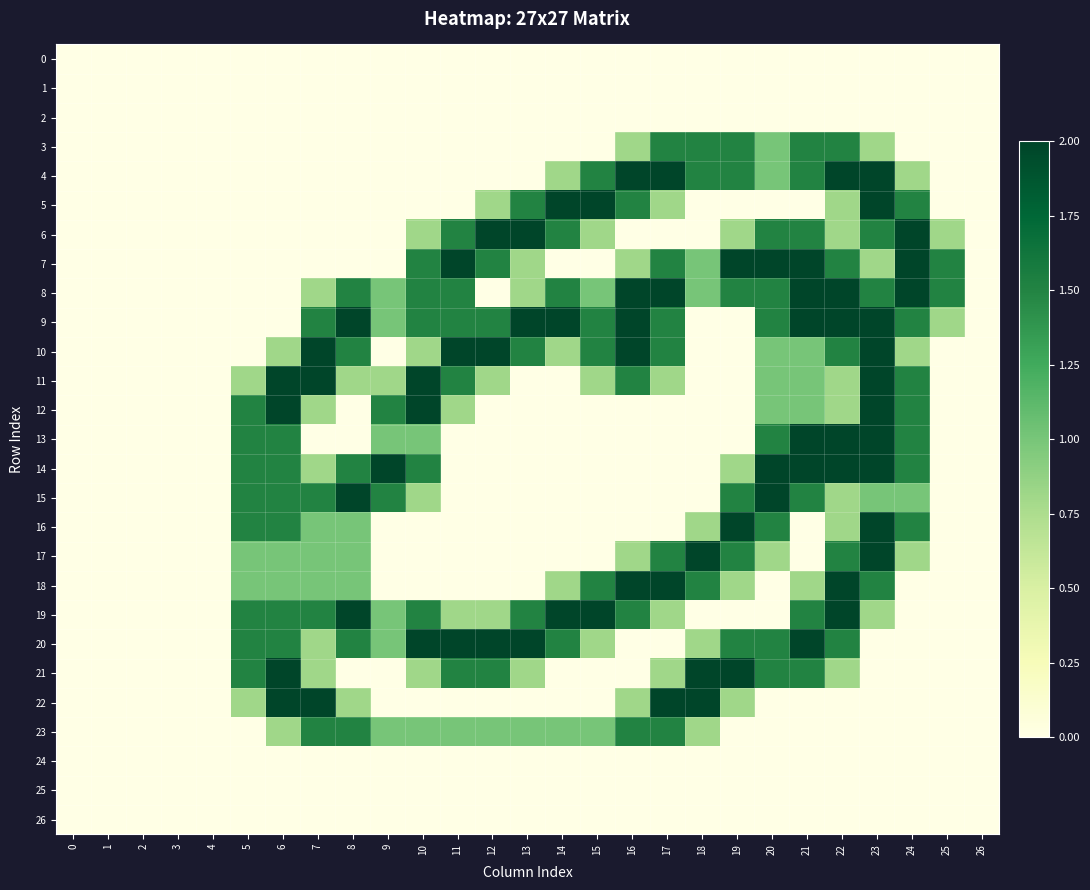

Reading left to right, extract all data points from this chart.

row_0: 0=0.0	1=0.0	2=0.0	3=0.0	4=0.0	5=0.0	6=0.0	7=0.0	8=0.0	9=0.0	10=0.0	11=0.0	12=0.0	13=0.0	14=0.0	15=0.0	16=0.0	17=0.0	18=0.0	19=0.0	20=0.0	21=0.0	22=0.0	23=0.0	24=0.0	25=0.0	26=0.0
row_1: 0=0.0	1=0.0	2=0.0	3=0.0	4=0.0	5=0.0	6=0.0	7=0.0	8=0.0	9=0.0	10=0.0	11=0.0	12=0.0	13=0.0	14=0.0	15=0.0	16=0.0	17=0.0	18=0.0	19=0.0	20=0.0	21=0.0	22=0.0	23=0.0	24=0.0	25=0.0	26=0.0
row_2: 0=0.0	1=0.0	2=0.0	3=0.0	4=0.0	5=0.0	6=0.0	7=0.0	8=0.0	9=0.0	10=0.0	11=0.0	12=0.0	13=0.0	14=0.0	15=0.0	16=0.0	17=0.0	18=0.0	19=0.0	20=0.0	21=0.0	22=0.0	23=0.0	24=0.0	25=0.0	26=0.0
row_3: 0=0.0	1=0.0	2=0.0	3=0.0	4=0.0	5=0.0	6=0.0	7=0.0	8=0.0	9=0.0	10=0.0	11=0.0	12=0.0	13=0.0	14=0.0	15=0.0	16=0.8	17=1.5	18=1.5	19=1.5	20=1.0	21=1.5	22=1.5	23=0.8	24=0.0	25=0.0	26=0.0
row_4: 0=0.0	1=0.0	2=0.0	3=0.0	4=0.0	5=0.0	6=0.0	7=0.0	8=0.0	9=0.0	10=0.0	11=0.0	12=0.0	13=0.0	14=0.8	15=1.5	16=2.0	17=2.0	18=1.5	19=1.5	20=1.0	21=1.5	22=2.0	23=2.0	24=0.8	25=0.0	26=0.0
row_5: 0=0.0	1=0.0	2=0.0	3=0.0	4=0.0	5=0.0	6=0.0	7=0.0	8=0.0	9=0.0	10=0.0	11=0.0	12=0.8	13=1.5	14=2.0	15=2.0	16=1.5	17=0.8	18=0.0	19=0.0	20=0.0	21=0.0	22=0.8	23=2.0	24=1.5	25=0.0	26=0.0
row_6: 0=0.0	1=0.0	2=0.0	3=0.0	4=0.0	5=0.0	6=0.0	7=0.0	8=0.0	9=0.0	10=0.8	11=1.5	12=2.0	13=2.0	14=1.5	15=0.8	16=0.0	17=0.0	18=0.0	19=0.8	20=1.5	21=1.5	22=0.8	23=1.5	24=2.0	25=0.8	26=0.0
row_7: 0=0.0	1=0.0	2=0.0	3=0.0	4=0.0	5=0.0	6=0.0	7=0.0	8=0.0	9=0.0	10=1.5	11=2.0	12=1.5	13=0.8	14=0.0	15=0.0	16=0.8	17=1.5	18=1.0	19=2.0	20=2.0	21=2.0	22=1.5	23=0.8	24=2.0	25=1.5	26=0.0
row_8: 0=0.0	1=0.0	2=0.0	3=0.0	4=0.0	5=0.0	6=0.0	7=0.8	8=1.5	9=1.0	10=1.5	11=1.5	12=0.0	13=0.8	14=1.5	15=1.0	16=2.0	17=2.0	18=1.0	19=1.5	20=1.5	21=2.0	22=2.0	23=1.5	24=2.0	25=1.5	26=0.0
row_9: 0=0.0	1=0.0	2=0.0	3=0.0	4=0.0	5=0.0	6=0.0	7=1.5	8=2.0	9=1.0	10=1.5	11=1.5	12=1.5	13=2.0	14=2.0	15=1.5	16=2.0	17=1.5	18=0.0	19=0.0	20=1.5	21=2.0	22=2.0	23=2.0	24=1.5	25=0.8	26=0.0
row_10: 0=0.0	1=0.0	2=0.0	3=0.0	4=0.0	5=0.0	6=0.8	7=2.0	8=1.5	9=0.0	10=0.8	11=2.0	12=2.0	13=1.5	14=0.8	15=1.5	16=2.0	17=1.5	18=0.0	19=0.0	20=1.0	21=1.0	22=1.5	23=2.0	24=0.8	25=0.0	26=0.0
row_11: 0=0.0	1=0.0	2=0.0	3=0.0	4=0.0	5=0.8	6=2.0	7=2.0	8=0.8	9=0.8	10=2.0	11=1.5	12=0.8	13=0.0	14=0.0	15=0.8	16=1.5	17=0.8	18=0.0	19=0.0	20=1.0	21=1.0	22=0.8	23=2.0	24=1.5	25=0.0	26=0.0
row_12: 0=0.0	1=0.0	2=0.0	3=0.0	4=0.0	5=1.5	6=2.0	7=0.8	8=0.0	9=1.5	10=2.0	11=0.8	12=0.0	13=0.0	14=0.0	15=0.0	16=0.0	17=0.0	18=0.0	19=0.0	20=1.0	21=1.0	22=0.8	23=2.0	24=1.5	25=0.0	26=0.0
row_13: 0=0.0	1=0.0	2=0.0	3=0.0	4=0.0	5=1.5	6=1.5	7=0.0	8=0.0	9=1.0	10=1.0	11=0.0	12=0.0	13=0.0	14=0.0	15=0.0	16=0.0	17=0.0	18=0.0	19=0.0	20=1.5	21=2.0	22=2.0	23=2.0	24=1.5	25=0.0	26=0.0
row_14: 0=0.0	1=0.0	2=0.0	3=0.0	4=0.0	5=1.5	6=1.5	7=0.8	8=1.5	9=2.0	10=1.5	11=0.0	12=0.0	13=0.0	14=0.0	15=0.0	16=0.0	17=0.0	18=0.0	19=0.8	20=2.0	21=2.0	22=2.0	23=2.0	24=1.5	25=0.0	26=0.0
row_15: 0=0.0	1=0.0	2=0.0	3=0.0	4=0.0	5=1.5	6=1.5	7=1.5	8=2.0	9=1.5	10=0.8	11=0.0	12=0.0	13=0.0	14=0.0	15=0.0	16=0.0	17=0.0	18=0.0	19=1.5	20=2.0	21=1.5	22=0.8	23=1.0	24=1.0	25=0.0	26=0.0
row_16: 0=0.0	1=0.0	2=0.0	3=0.0	4=0.0	5=1.5	6=1.5	7=1.0	8=1.0	9=0.0	10=0.0	11=0.0	12=0.0	13=0.0	14=0.0	15=0.0	16=0.0	17=0.0	18=0.8	19=2.0	20=1.5	21=0.0	22=0.8	23=2.0	24=1.5	25=0.0	26=0.0
row_17: 0=0.0	1=0.0	2=0.0	3=0.0	4=0.0	5=1.0	6=1.0	7=1.0	8=1.0	9=0.0	10=0.0	11=0.0	12=0.0	13=0.0	14=0.0	15=0.0	16=0.8	17=1.5	18=2.0	19=1.5	20=0.8	21=0.0	22=1.5	23=2.0	24=0.8	25=0.0	26=0.0
row_18: 0=0.0	1=0.0	2=0.0	3=0.0	4=0.0	5=1.0	6=1.0	7=1.0	8=1.0	9=0.0	10=0.0	11=0.0	12=0.0	13=0.0	14=0.8	15=1.5	16=2.0	17=2.0	18=1.5	19=0.8	20=0.0	21=0.8	22=2.0	23=1.5	24=0.0	25=0.0	26=0.0
row_19: 0=0.0	1=0.0	2=0.0	3=0.0	4=0.0	5=1.5	6=1.5	7=1.5	8=2.0	9=1.0	10=1.5	11=0.8	12=0.8	13=1.5	14=2.0	15=2.0	16=1.5	17=0.8	18=0.0	19=0.0	20=0.0	21=1.5	22=2.0	23=0.8	24=0.0	25=0.0	26=0.0
row_20: 0=0.0	1=0.0	2=0.0	3=0.0	4=0.0	5=1.5	6=1.5	7=0.8	8=1.5	9=1.0	10=2.0	11=2.0	12=2.0	13=2.0	14=1.5	15=0.8	16=0.0	17=0.0	18=0.8	19=1.5	20=1.5	21=2.0	22=1.5	23=0.0	24=0.0	25=0.0	26=0.0
row_21: 0=0.0	1=0.0	2=0.0	3=0.0	4=0.0	5=1.5	6=2.0	7=0.8	8=0.0	9=0.0	10=0.8	11=1.5	12=1.5	13=0.8	14=0.0	15=0.0	16=0.0	17=0.8	18=2.0	19=2.0	20=1.5	21=1.5	22=0.8	23=0.0	24=0.0	25=0.0	26=0.0
row_22: 0=0.0	1=0.0	2=0.0	3=0.0	4=0.0	5=0.8	6=2.0	7=2.0	8=0.8	9=0.0	10=0.0	11=0.0	12=0.0	13=0.0	14=0.0	15=0.0	16=0.8	17=2.0	18=2.0	19=0.8	20=0.0	21=0.0	22=0.0	23=0.0	24=0.0	25=0.0	26=0.0
row_23: 0=0.0	1=0.0	2=0.0	3=0.0	4=0.0	5=0.0	6=0.8	7=1.5	8=1.5	9=1.0	10=1.0	11=1.0	12=1.0	13=1.0	14=1.0	15=1.0	16=1.5	17=1.5	18=0.8	19=0.0	20=0.0	21=0.0	22=0.0	23=0.0	24=0.0	25=0.0	26=0.0
row_24: 0=0.0	1=0.0	2=0.0	3=0.0	4=0.0	5=0.0	6=0.0	7=0.0	8=0.0	9=0.0	10=0.0	11=0.0	12=0.0	13=0.0	14=0.0	15=0.0	16=0.0	17=0.0	18=0.0	19=0.0	20=0.0	21=0.0	22=0.0	23=0.0	24=0.0	25=0.0	26=0.0
row_25: 0=0.0	1=0.0	2=0.0	3=0.0	4=0.0	5=0.0	6=0.0	7=0.0	8=0.0	9=0.0	10=0.0	11=0.0	12=0.0	13=0.0	14=0.0	15=0.0	16=0.0	17=0.0	18=0.0	19=0.0	20=0.0	21=0.0	22=0.0	23=0.0	24=0.0	25=0.0	26=0.0
row_26: 0=0.0	1=0.0	2=0.0	3=0.0	4=0.0	5=0.0	6=0.0	7=0.0	8=0.0	9=0.0	10=0.0	11=0.0	12=0.0	13=0.0	14=0.0	15=0.0	16=0.0	17=0.0	18=0.0	19=0.0	20=0.0	21=0.0	22=0.0	23=0.0	24=0.0	25=0.0	26=0.0